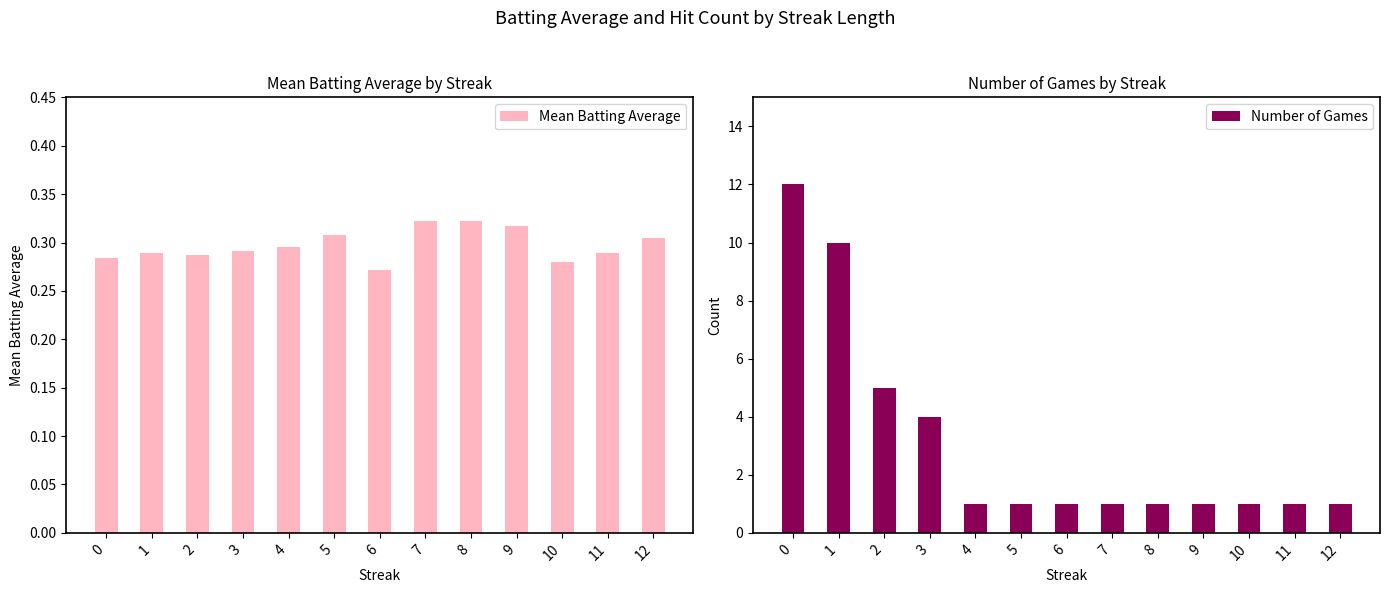

At which label does Number of Games reach its minimum?

4